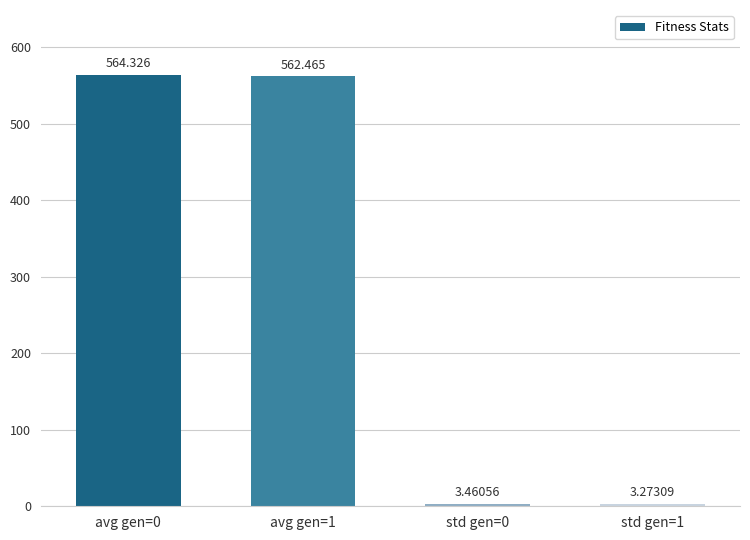

Where is the data nearest to the value 283?

avg gen=1